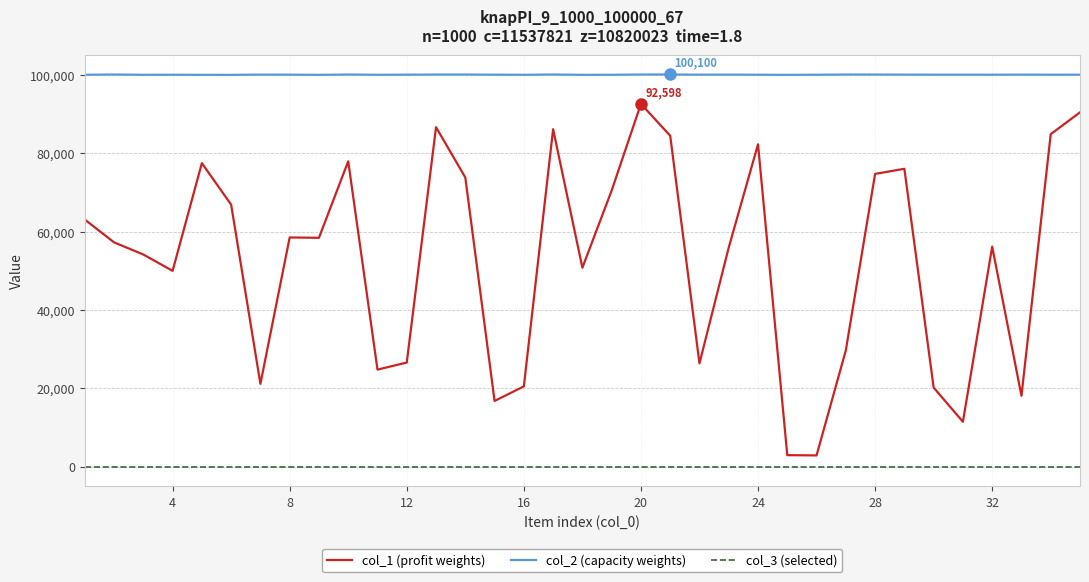

Rank the series by their maximum value, from lowest to highest.

col_3 (selected), col_1 (profit weights), col_2 (capacity weights)